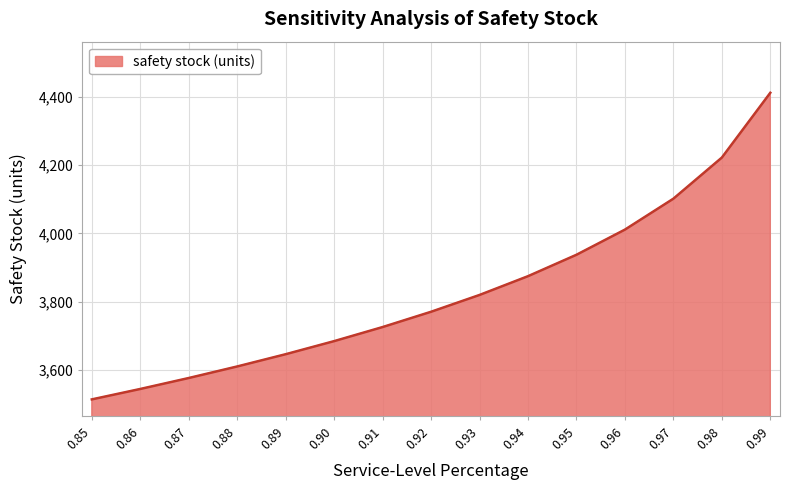

What is the change in value from 0.88 to 0.92?

+160.5